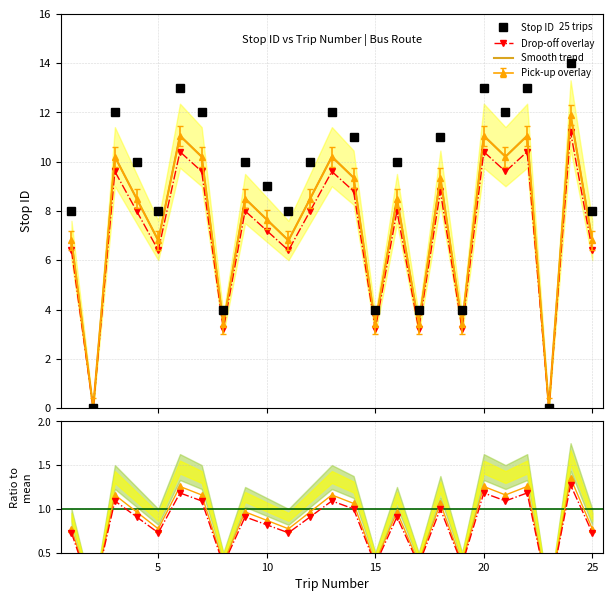

Count the number of data series in this chart.

5